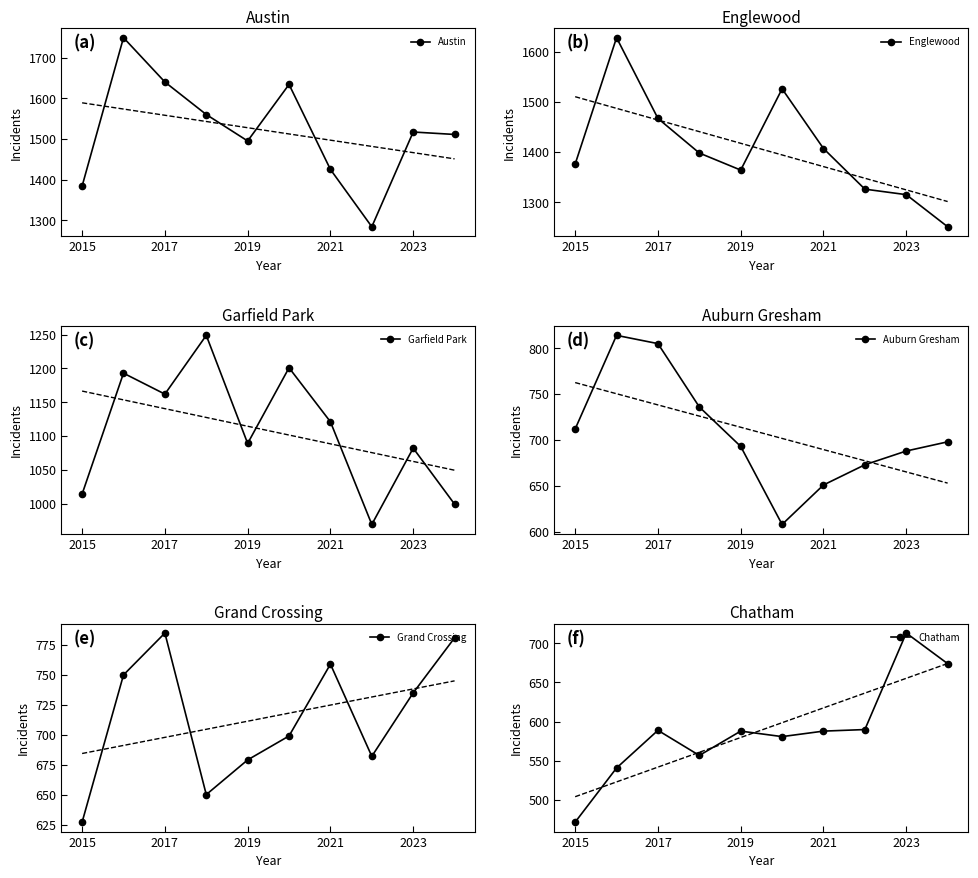

How many values in the Grand Crossing series exceed 735?

4